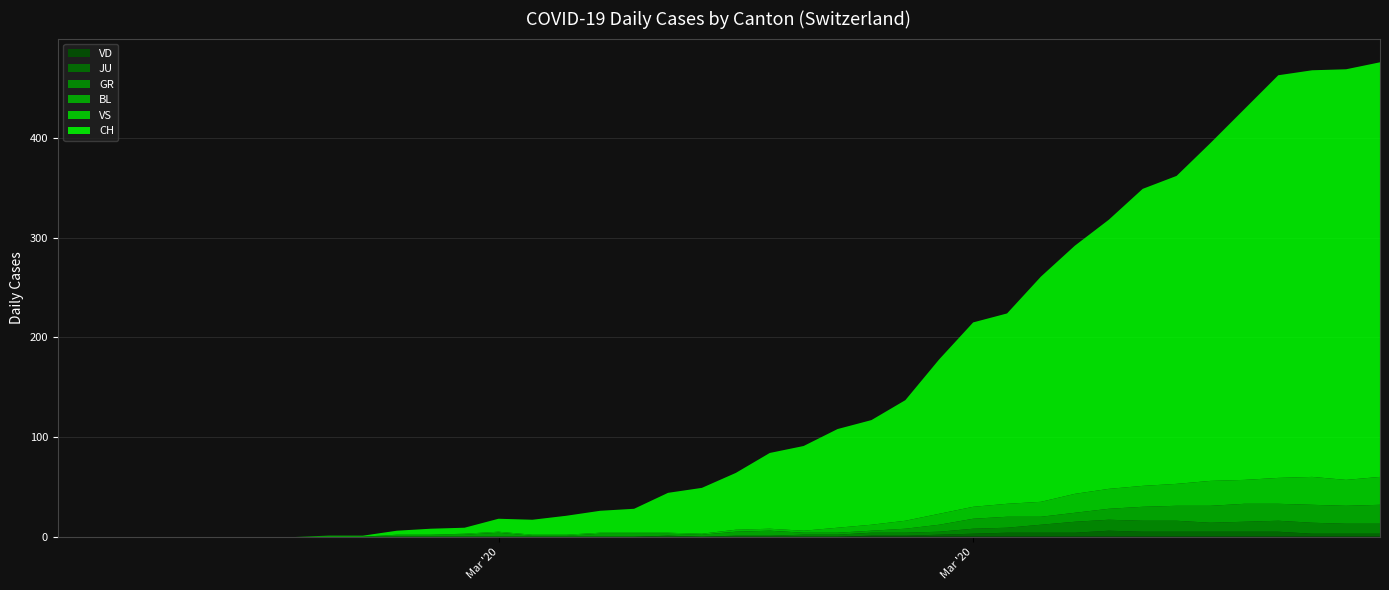

Reading left to right, what are all the values shown in this chart?

CH: 0	0	0	0	0	0	0	0	1	1	4	6	6	13	15	19	22	24	40	46	57	76	85	99	105	121	155	185	191	226	249	270	298	309	339	372	404	408	412	416
GR: 0	0	0	0	0	0	0	0	0	0	0	0	0	0	0	0	0	0	1	0	1	1	2	2	3	3	3	5	5	8	11	11	11	11	9	10	11	11	10	10
JU: 0	0	0	0	0	0	0	0	0	0	0	0	0	0	0	0	0	0	0	0	0	0	0	0	1	1	2	3	4	4	4	6	5	5	5	5	5	3	3	3
VS: 0	0	0	0	0	0	0	0	0	0	0	0	1	1	1	1	1	1	1	1	2	2	2	5	6	8	11	12	13	15	19	20	21	22	25	24	26	28	26	28
BL: 0	0	0	0	0	0	0	0	0	0	2	2	2	4	1	1	3	3	2	2	4	5	2	2	2	4	7	10	11	8	9	11	14	15	17	18	17	18	18	19
VD: 0	0	0	0	0	0	0	0	0	0	0	0	0	0	0	0	0	0	0	0	0	0	0	0	0	0	0	0	0	0	0	0	0	0	0	0	0	0	0	0